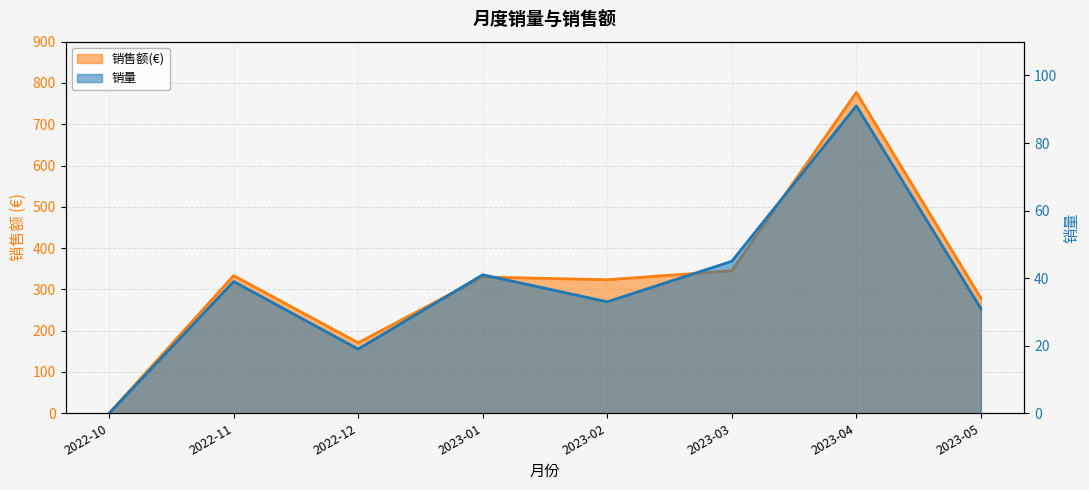

True or false: 销售额(€) and 销量 cross at least once.

False